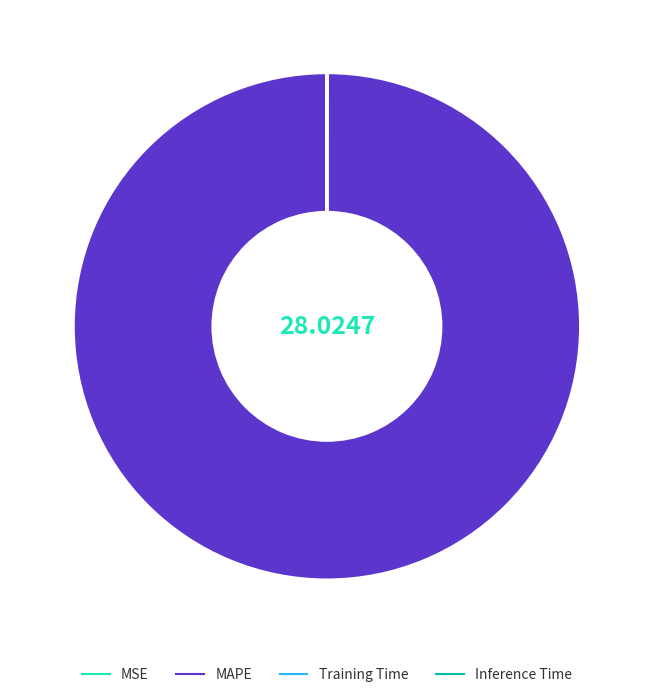

Is there a majority slice in this chart?

Yes